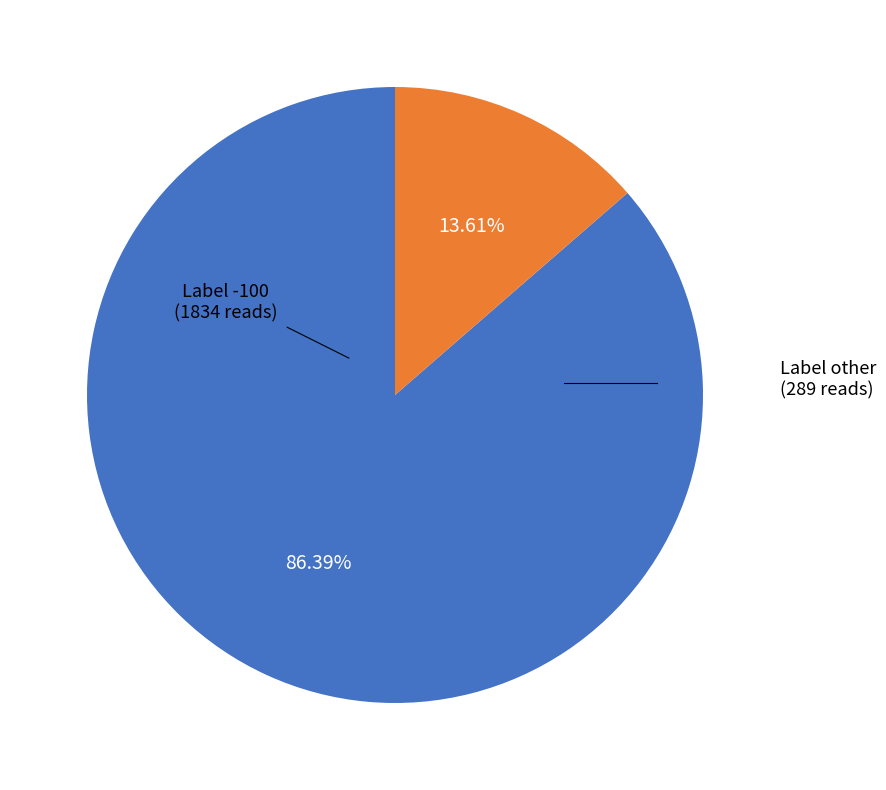

Is there a majority slice in this chart?

Yes